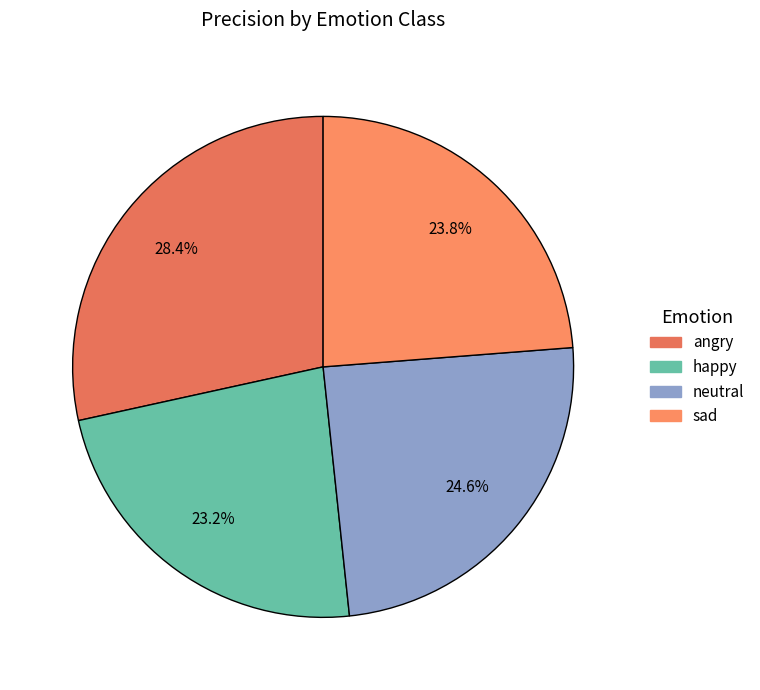

To the nearest percent, what percentage of the pie is neutral?

25%